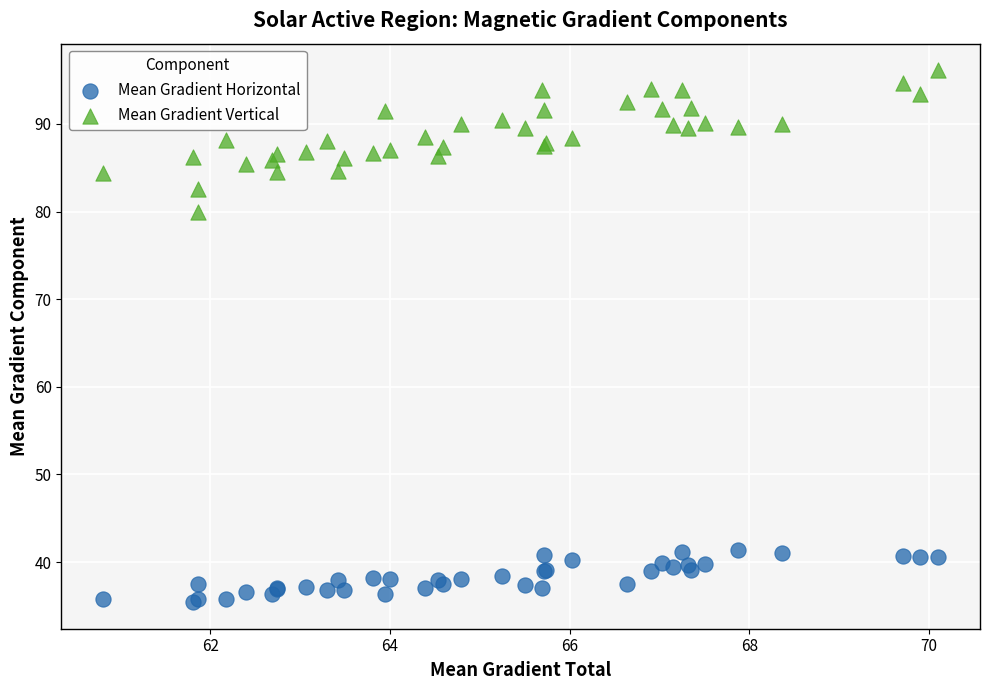

What are all the series names shown in the legend?

Mean Gradient Horizontal, Mean Gradient Vertical